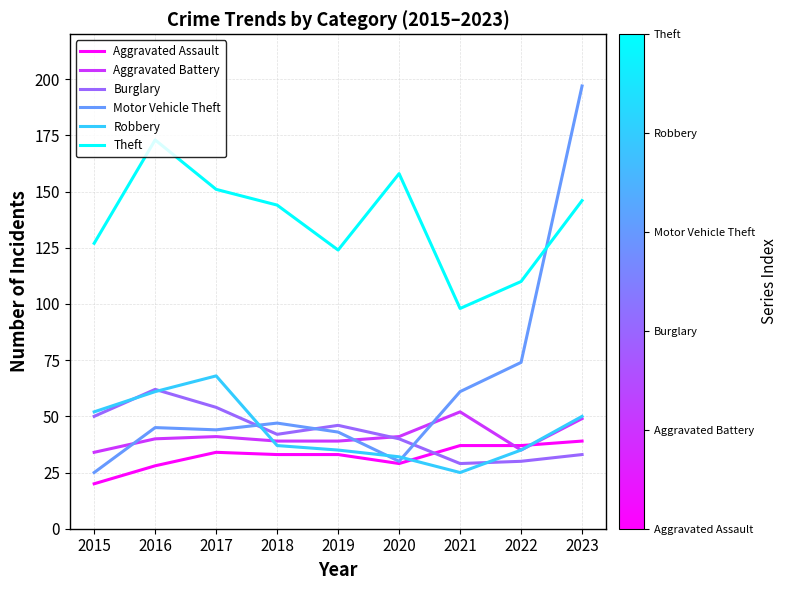

How many intersections are there between Aggravated Battery and Aggravated Assault?

2